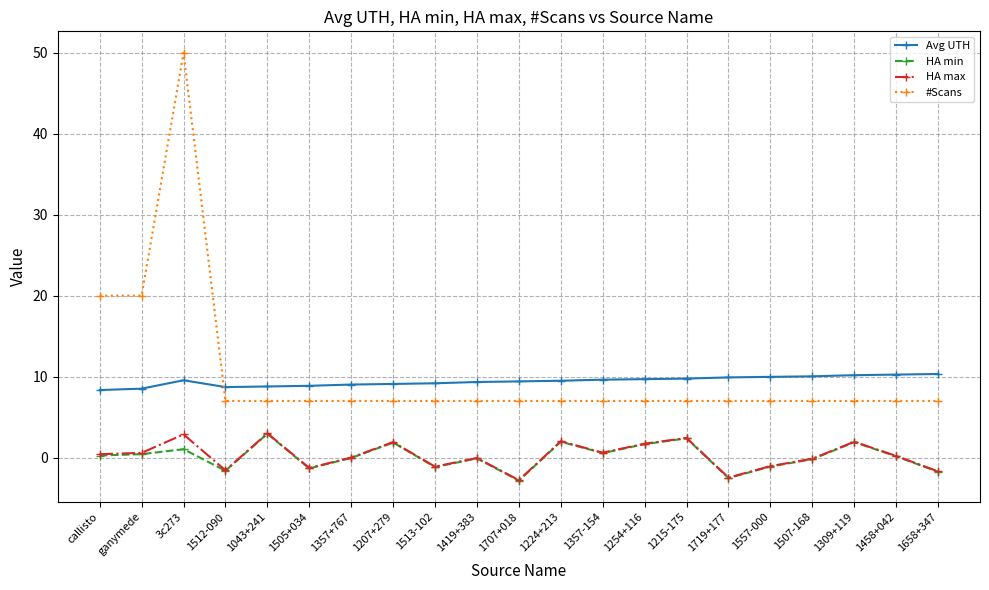

Does the chart have visible grid lines?

Yes